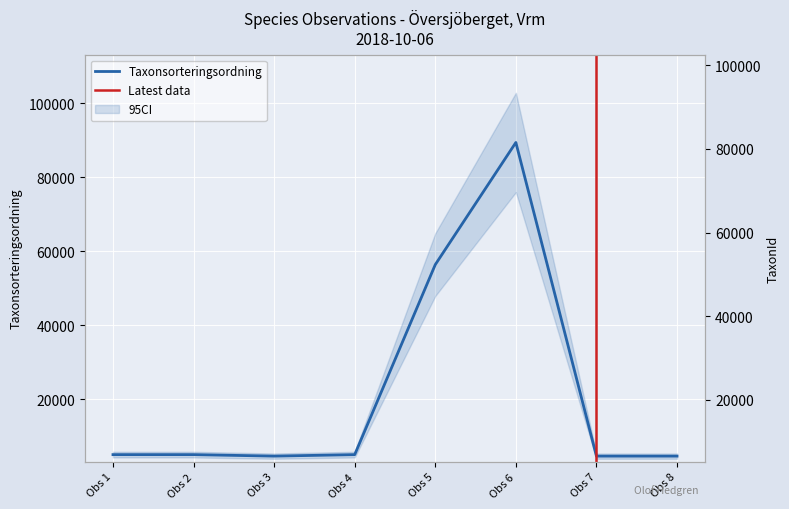

How many times do Taxonsorteringsordning and TaxonId cross each other?

2